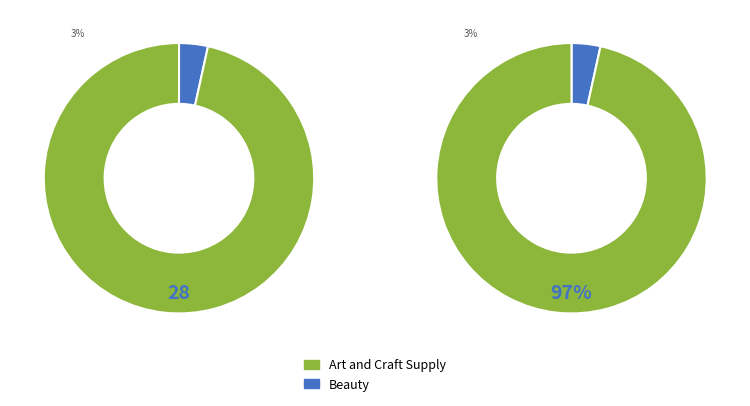

How many segments does this pie chart have?

2